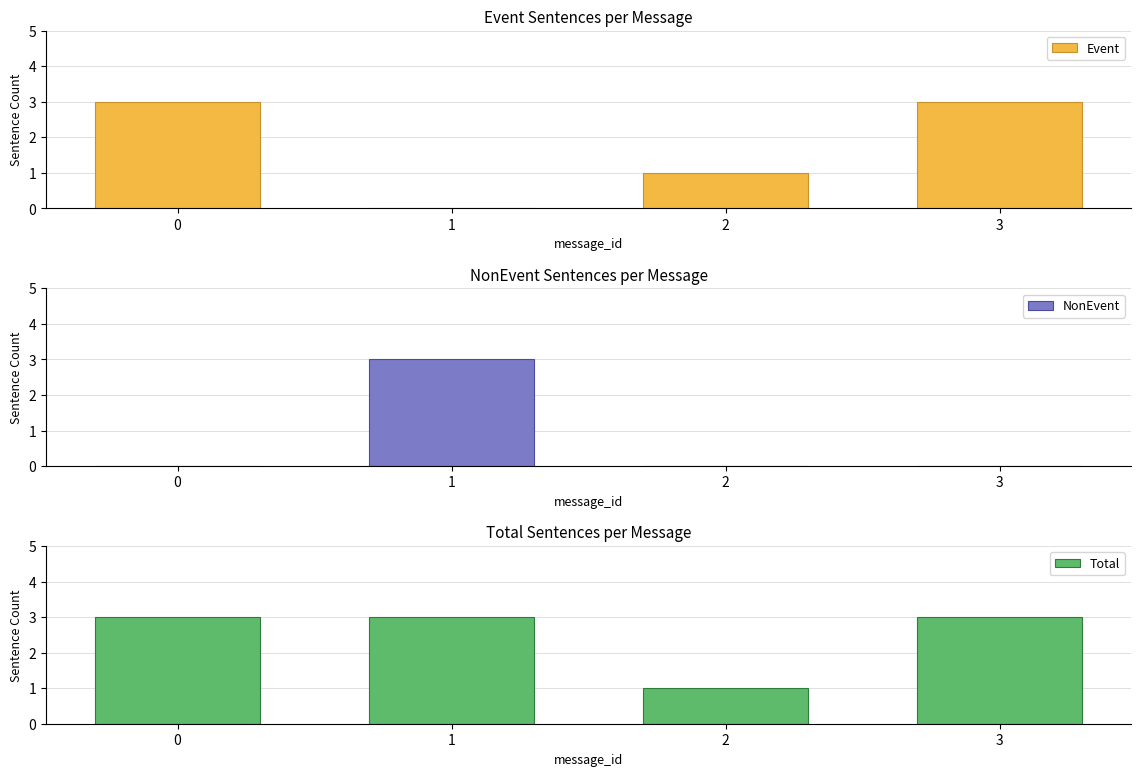

Which series has the widest spread of values?

Event